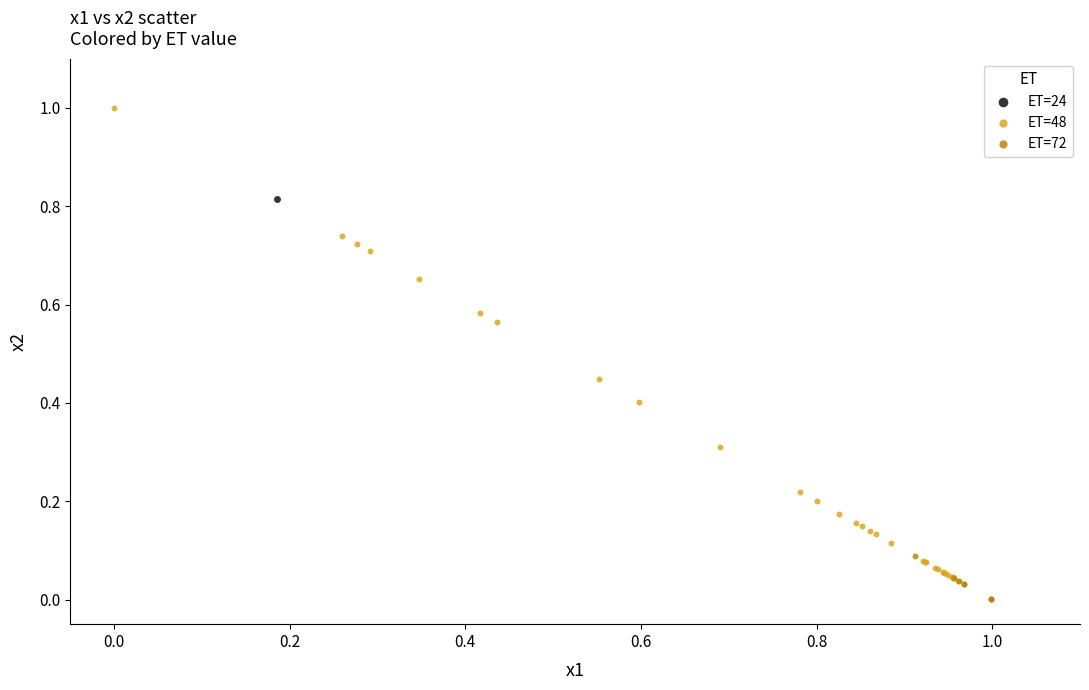

What are all the series names shown in the legend?

ET=24, ET=48, ET=72